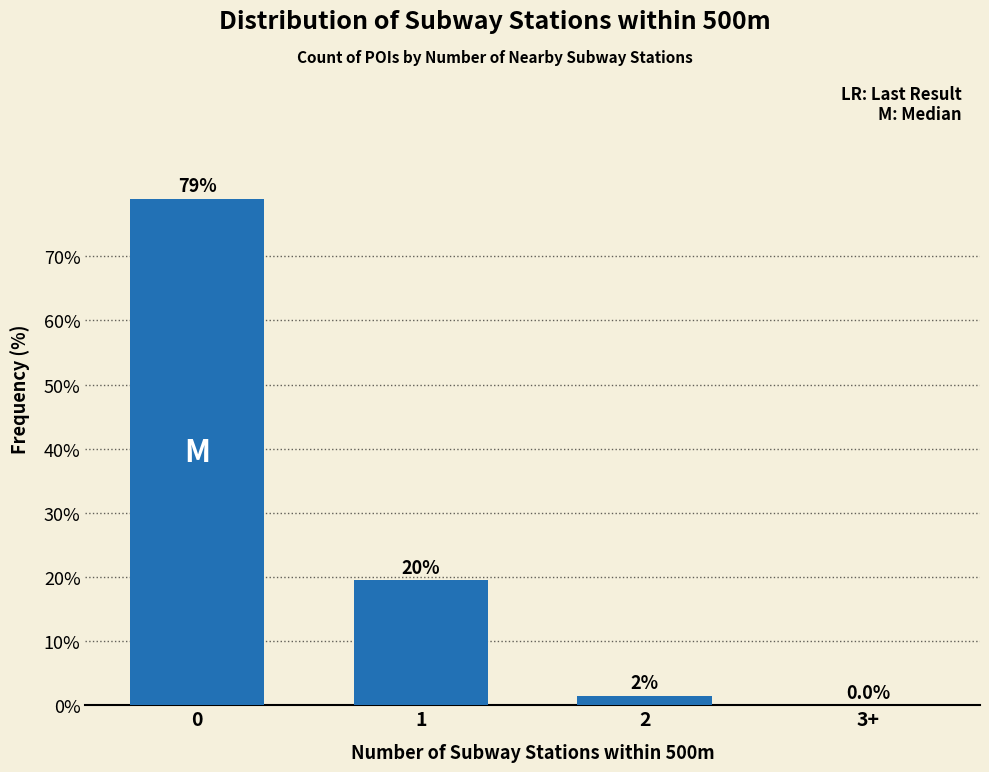

Reading left to right, list all the values displayed in this chart.

0=79.0	1=19.5	2=1.5	3+=0.0